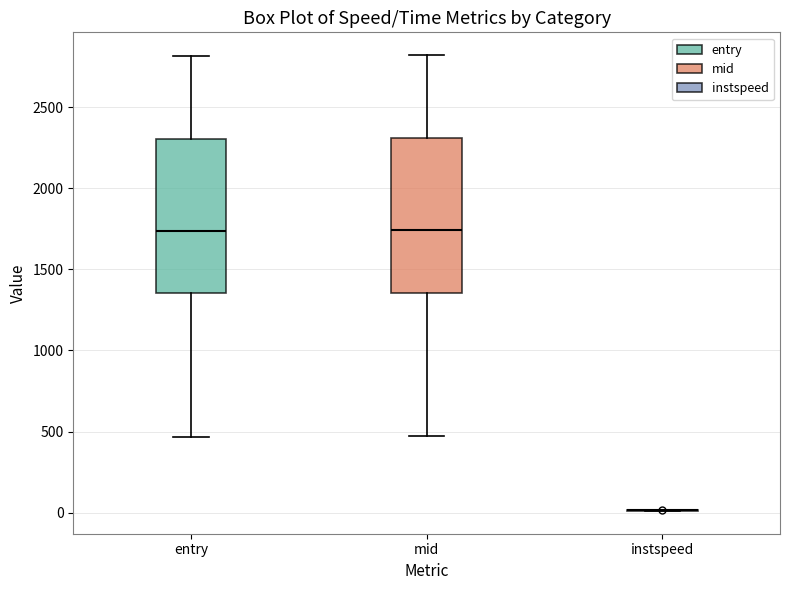

Reading left to right, read every box against the y-axis: the position of its median line, the range the box covers, and the ends of its whiskers. The values are not printed on the chart, so give them approximately, as read against the axis.

entry: median 1750, box 1350 to 2300, whiskers 450 to 2800
mid: median 1750, box 1350 to 2300, whiskers 450 to 2800
instspeed: box collapsed to a line at 0, whiskers 0 to 0